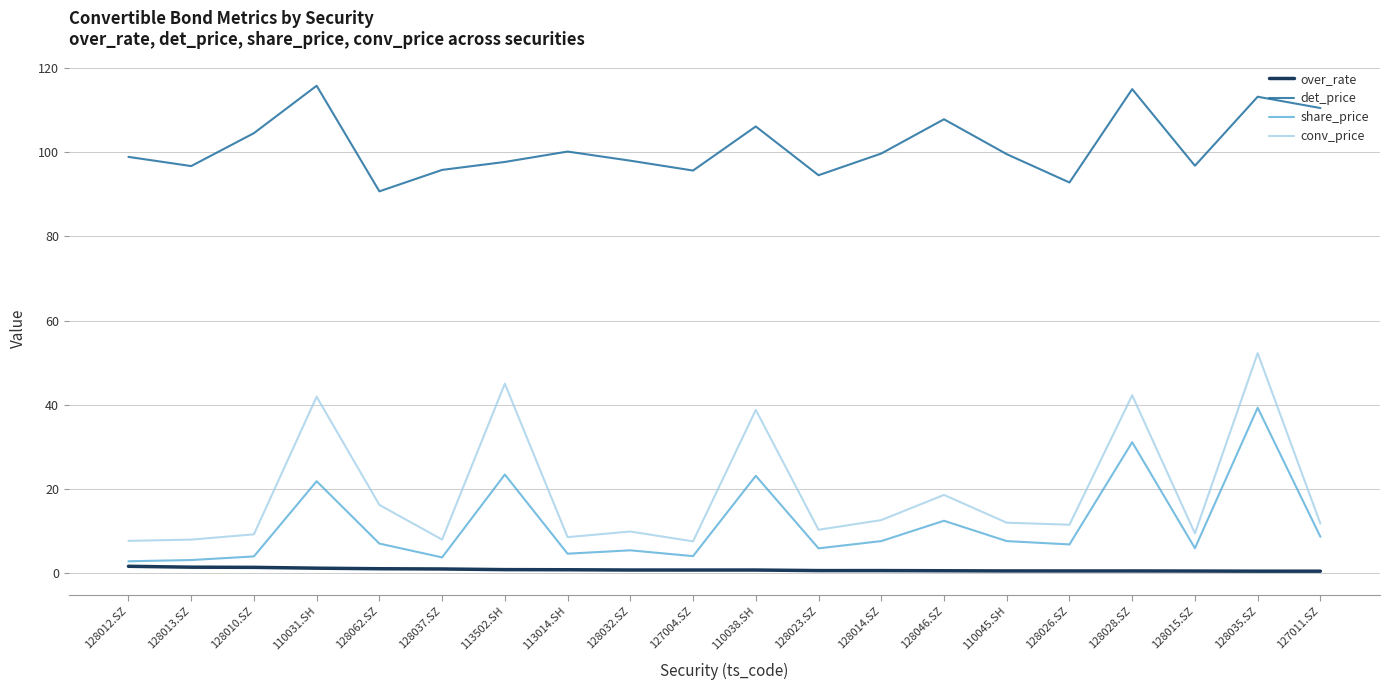

What is the spread (max minus min) of values at 128014.SZ?

99.1